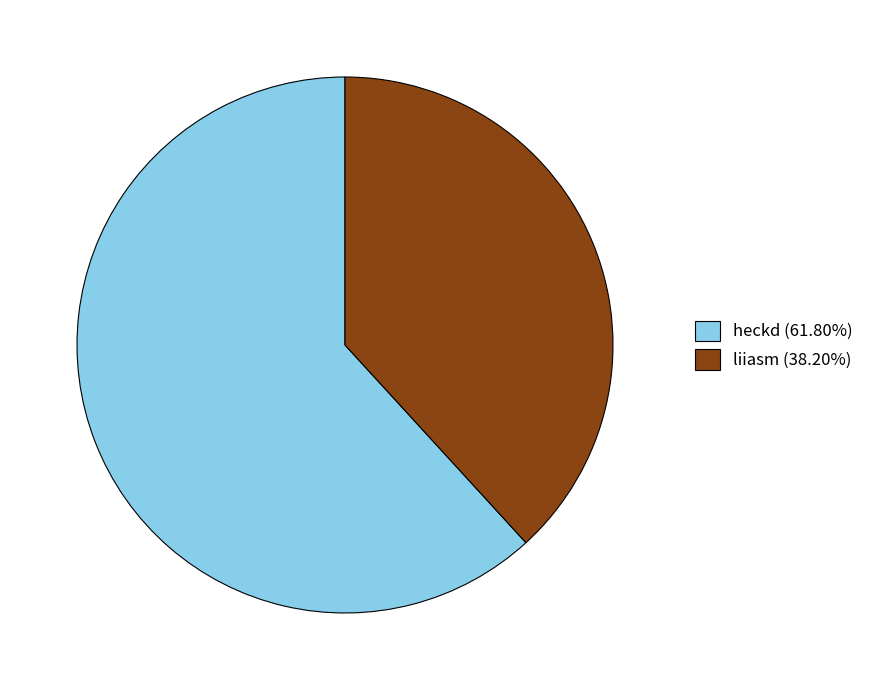

Is there a majority slice in this chart?

Yes